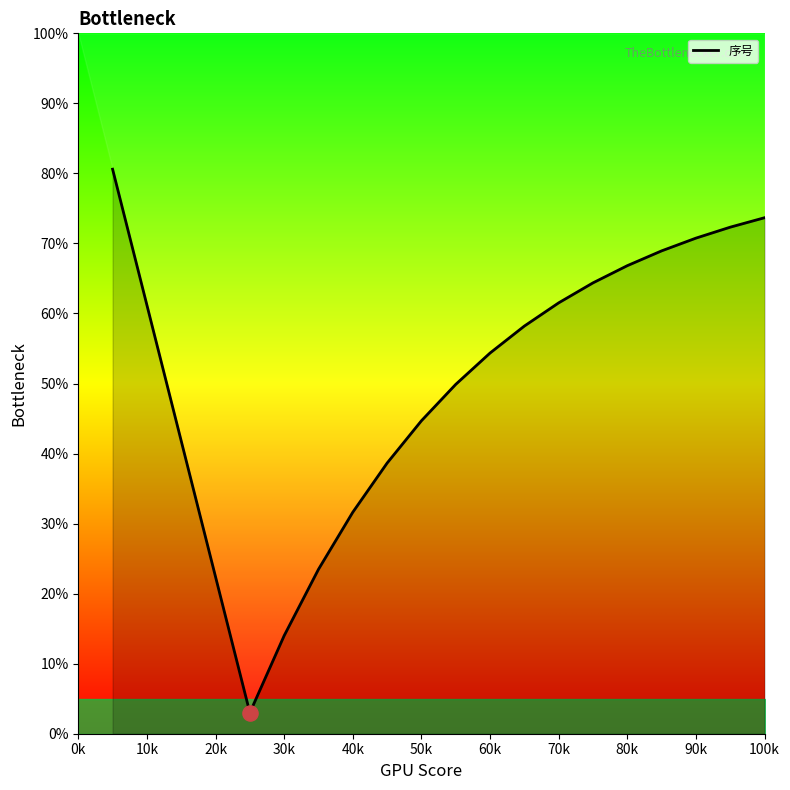

What is the minimum value for 序号?

3.0